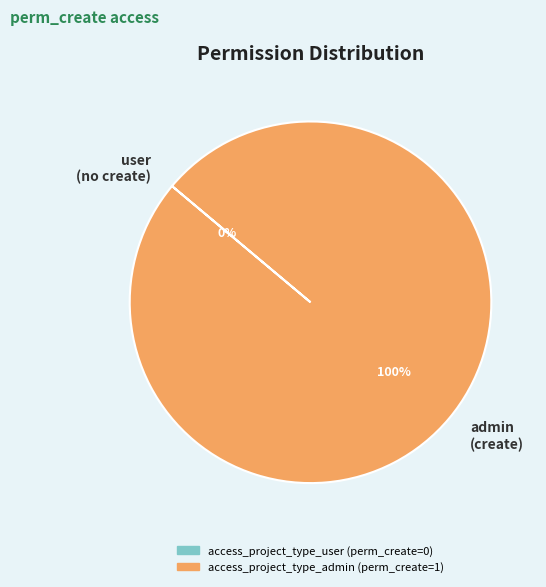

What is the change in value from access_project_type_user to access_project_type_admin?

+1